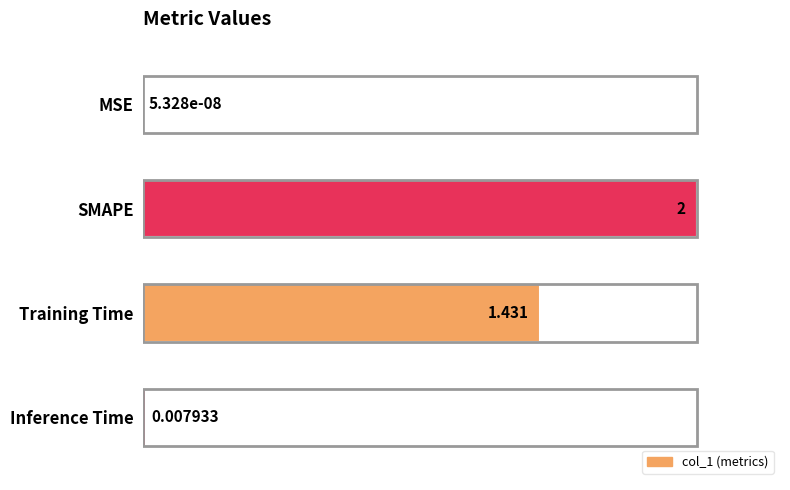

Where is the data nearest to the value 0?

MSE